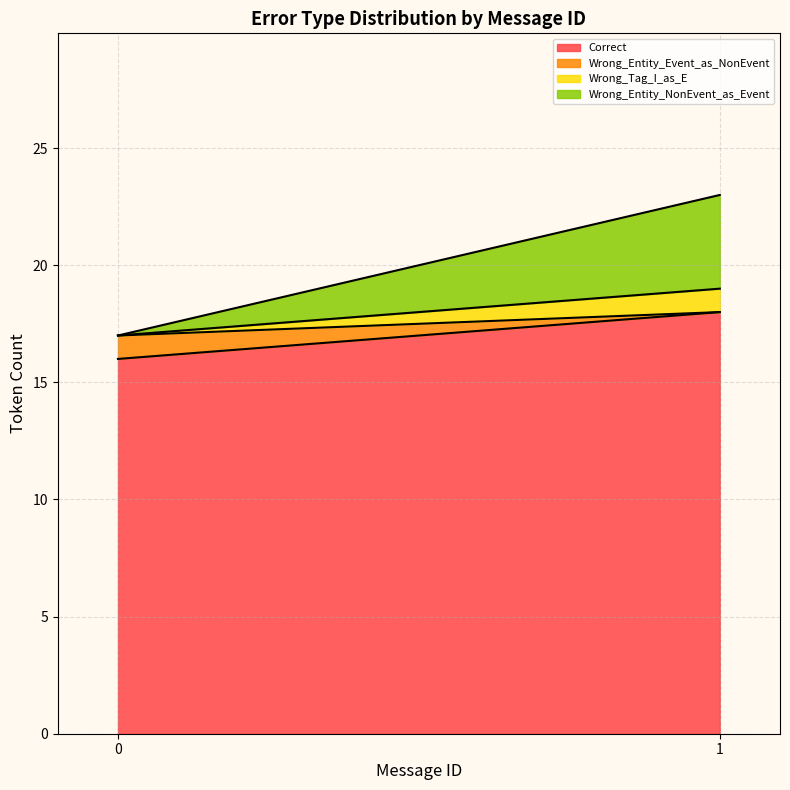

After their last crossing, which series has the higher values: Wrong_Entity_Event_as_NonEvent or Wrong_Entity_NonEvent_as_Event?

Wrong_Entity_NonEvent_as_Event